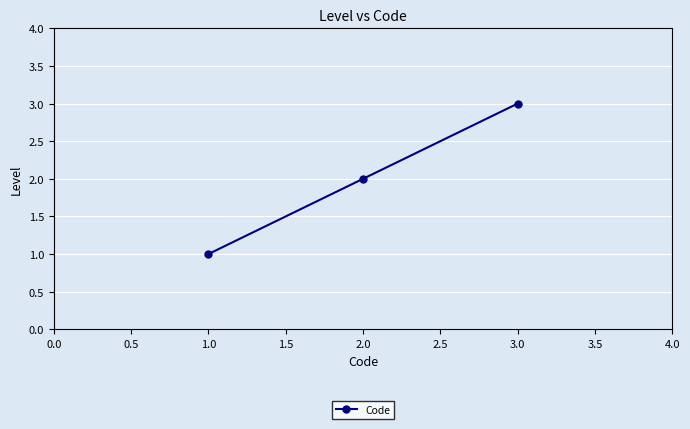

What is the sum of all values?

6